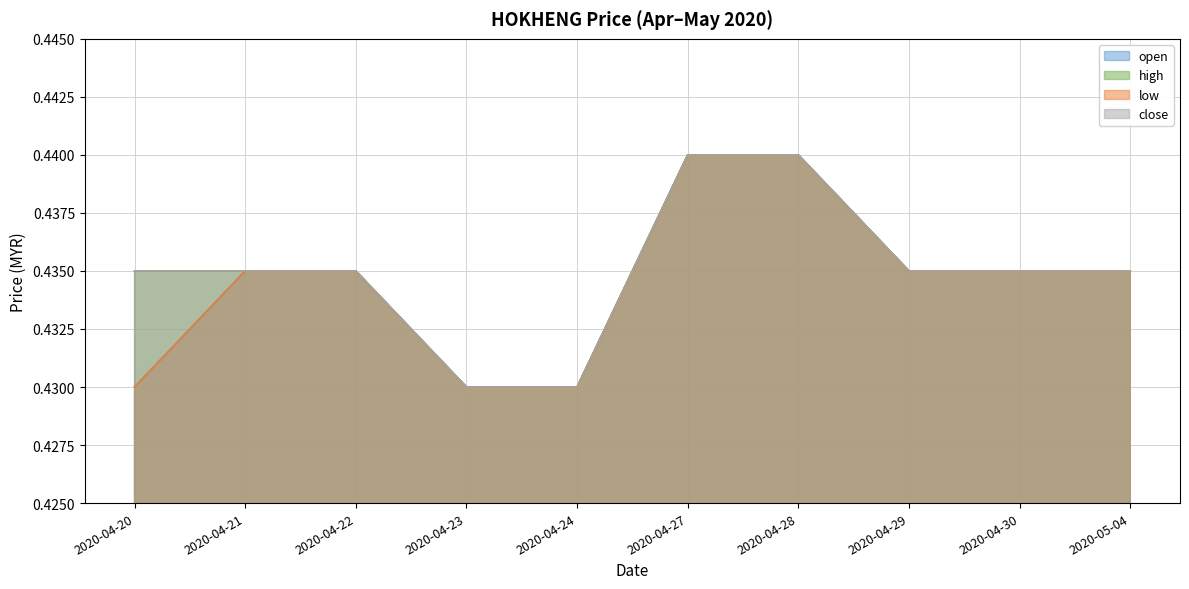

Count the close values in the range 0 to 1.

10